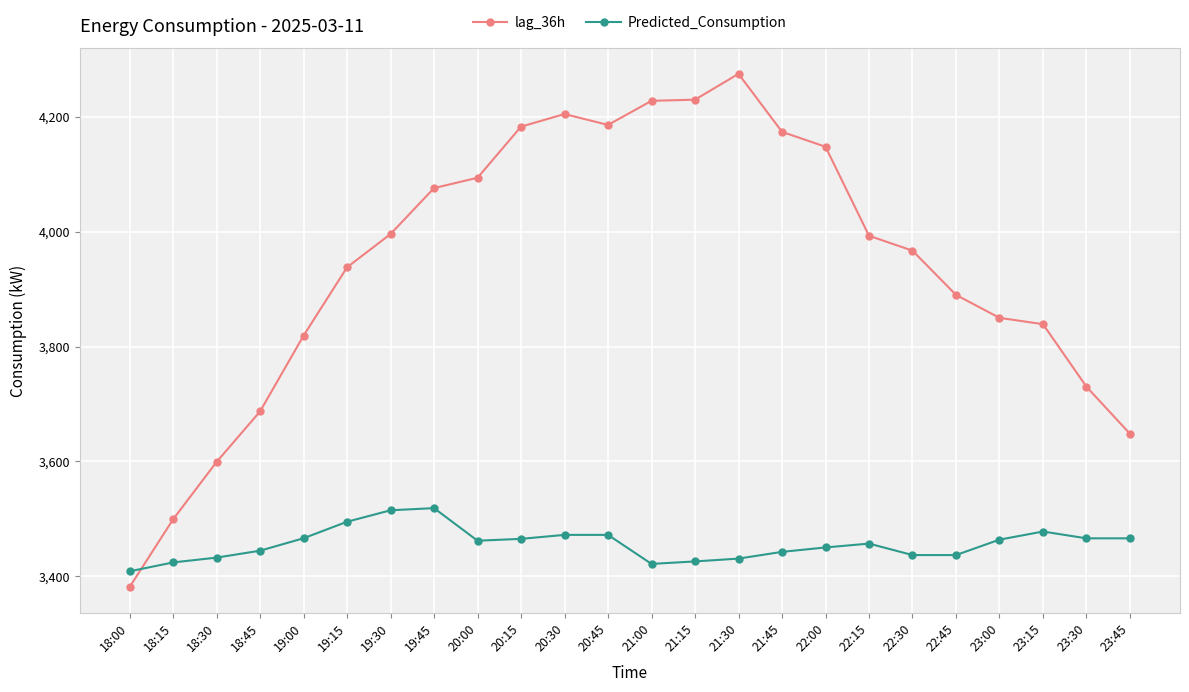

What is the difference between the second highest and minimum values in the Predicted_Consumption series?

106.3